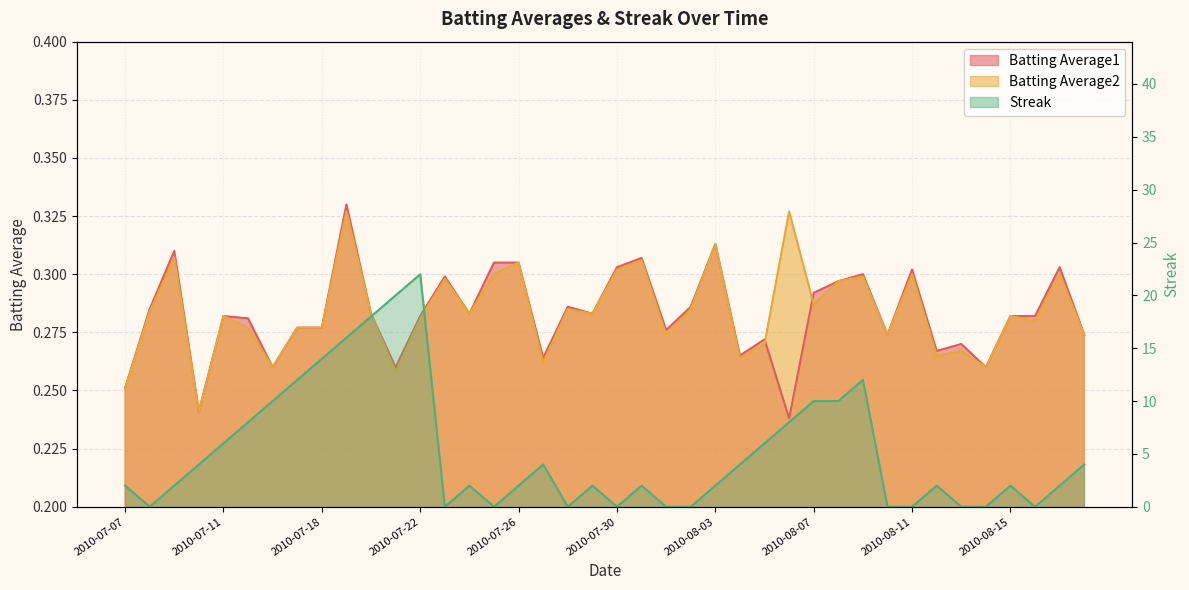

Rank the categories by Streak value from lowest to highest.

2010-07-08, 2010-07-23, 2010-07-25, 2010-07-28, 2010-07-30, 2010-08-01, 2010-08-02, 2010-08-10, 2010-08-11, 2010-08-13, 2010-08-14, 2010-08-16, 2010-07-07, 2010-07-09, 2010-07-24, 2010-07-26, 2010-07-29, 2010-07-31, 2010-08-03, 2010-08-12, 2010-08-15, 2010-08-17, 2010-07-10, 2010-07-27, 2010-08-04, 2010-08-18, 2010-07-11, 2010-08-05, 2010-07-15, 2010-08-06, 2010-07-16, 2010-08-07, 2010-08-08, 2010-07-17, 2010-08-09, 2010-07-18, 2010-07-19, 2010-07-20, 2010-07-21, 2010-07-22